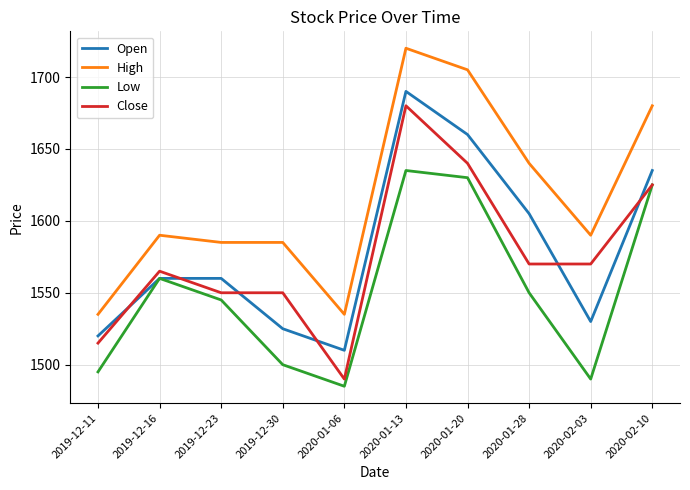

True or false: Close and High intersect in this chart.

False